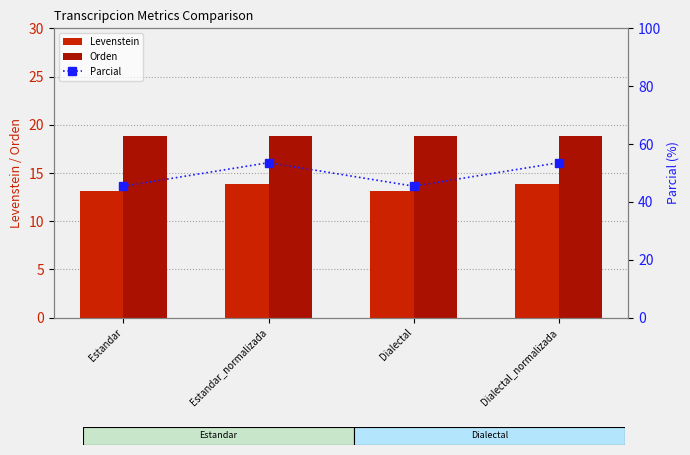

Are the bars horizontal?

No